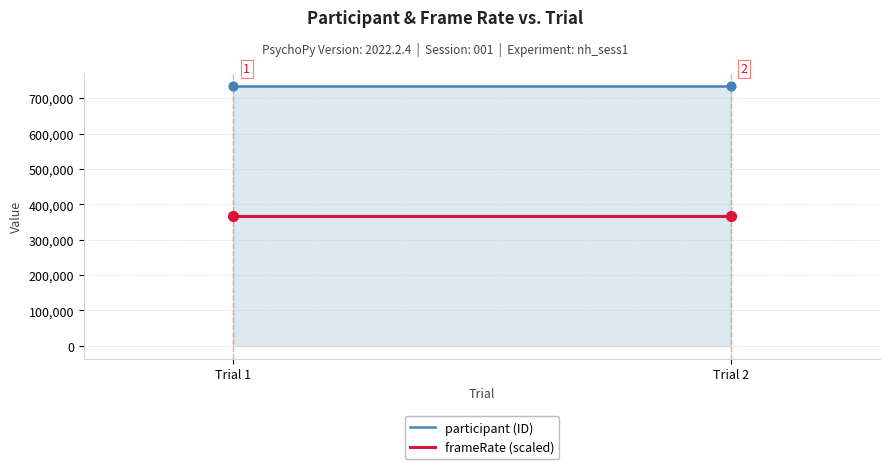

Which series reaches the maximum Y coordinate?

participant (ID)